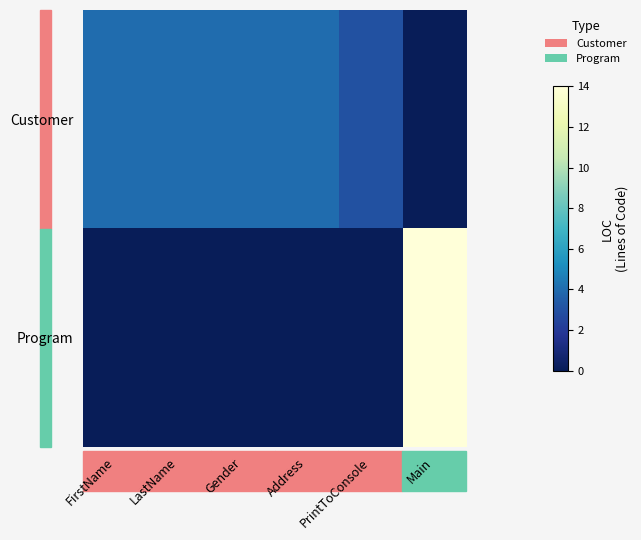

Reading right to left, what are all the values shown in this chart?

Customer: Main=0	PrintToConsole=3	Address=4	Gender=4	LastName=4	FirstName=4
Program: Main=14	PrintToConsole=0	Address=0	Gender=0	LastName=0	FirstName=0